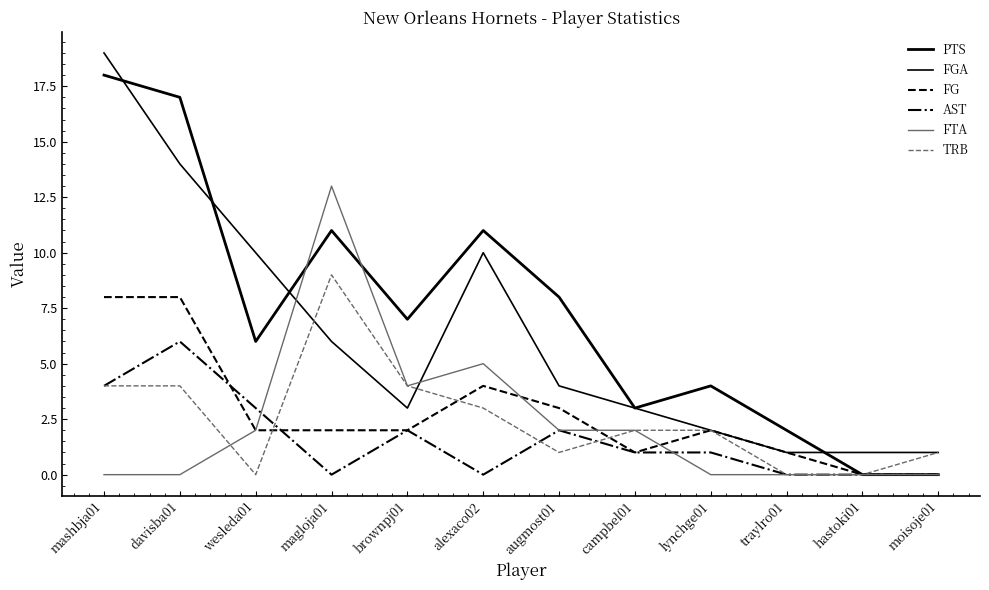

Which category has the lowest value across all series?

hastoki01